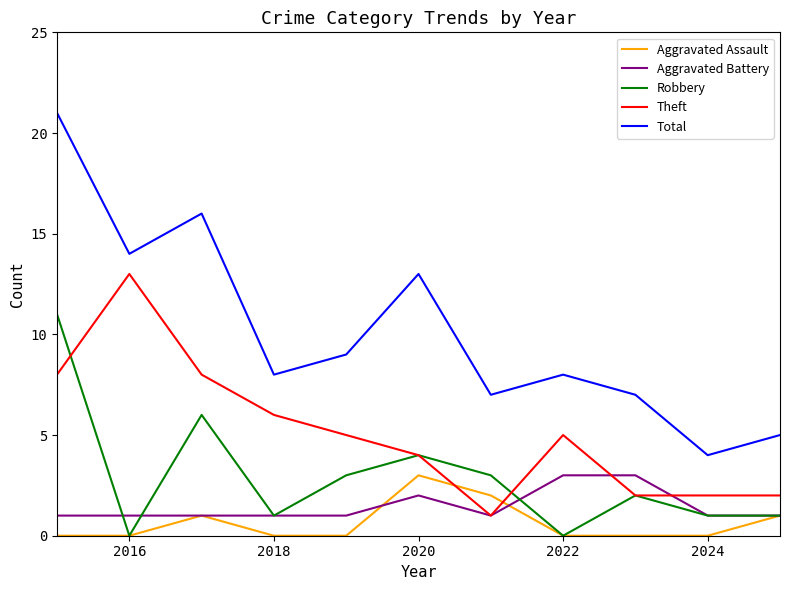

Does the chart display data point markers on the line(s)?

No